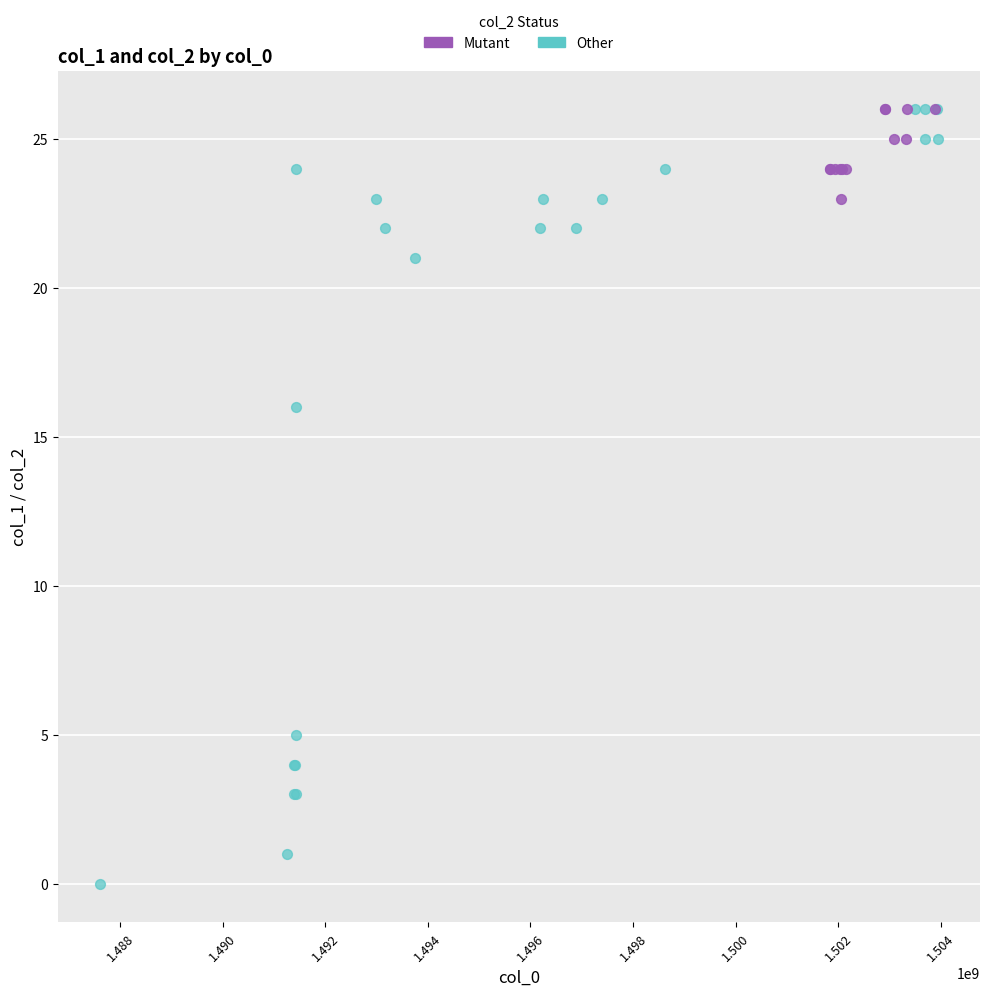

Which series contains the lowest Y value?

Other